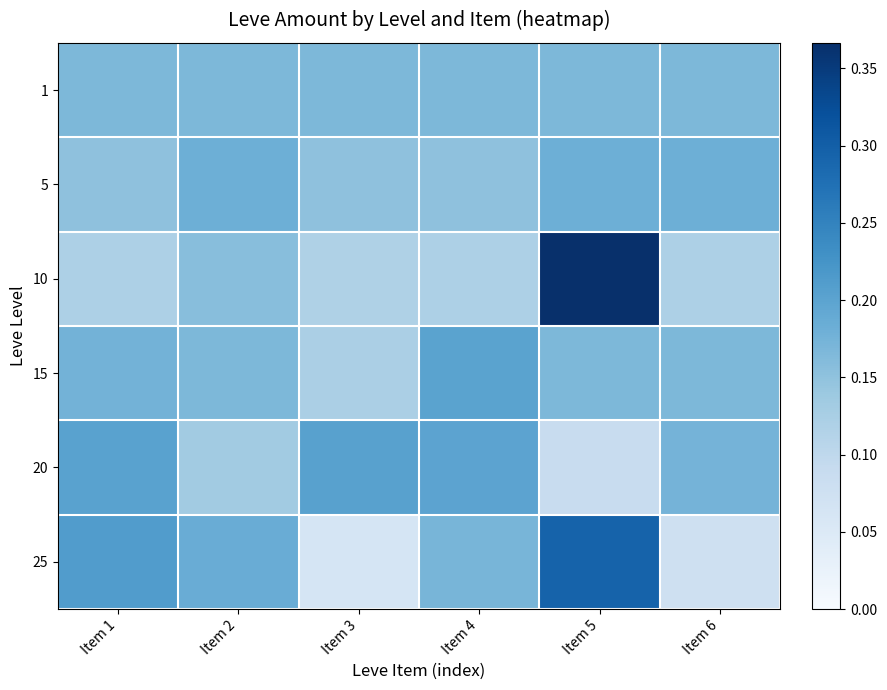

Rank the series by their maximum value, from lowest to highest.

1, 5, 15, 20, 25, 10